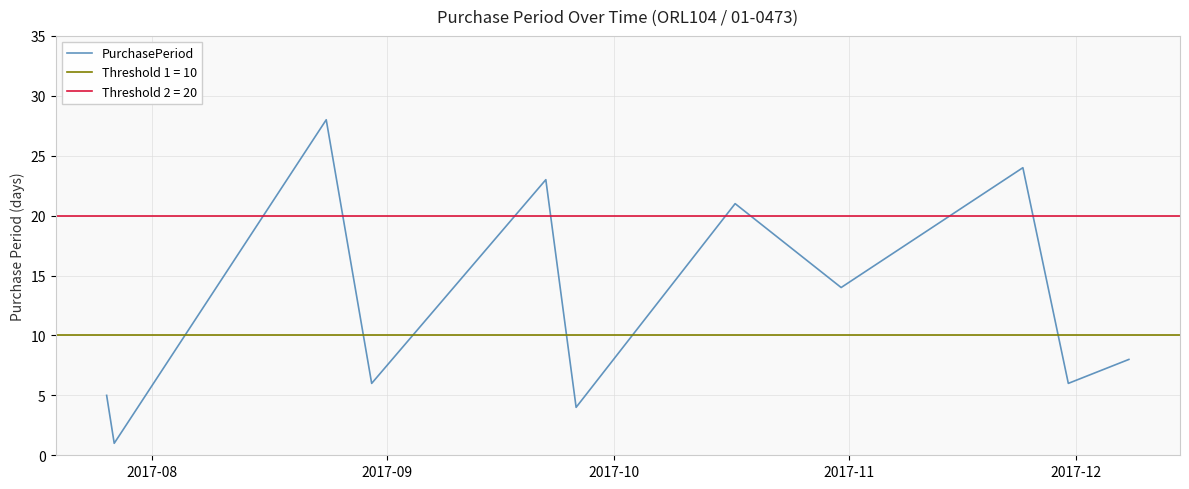

How many points are higher than both their immediate neighbors (excluding endpoints)?

4